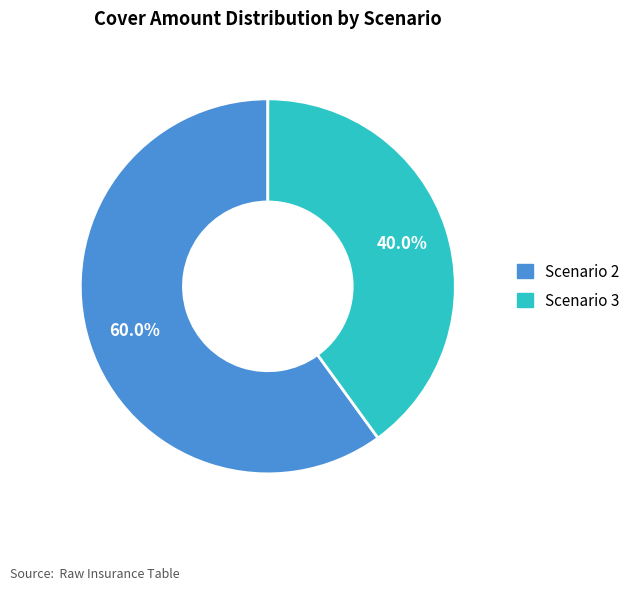

Does any single category account for the majority?

Yes